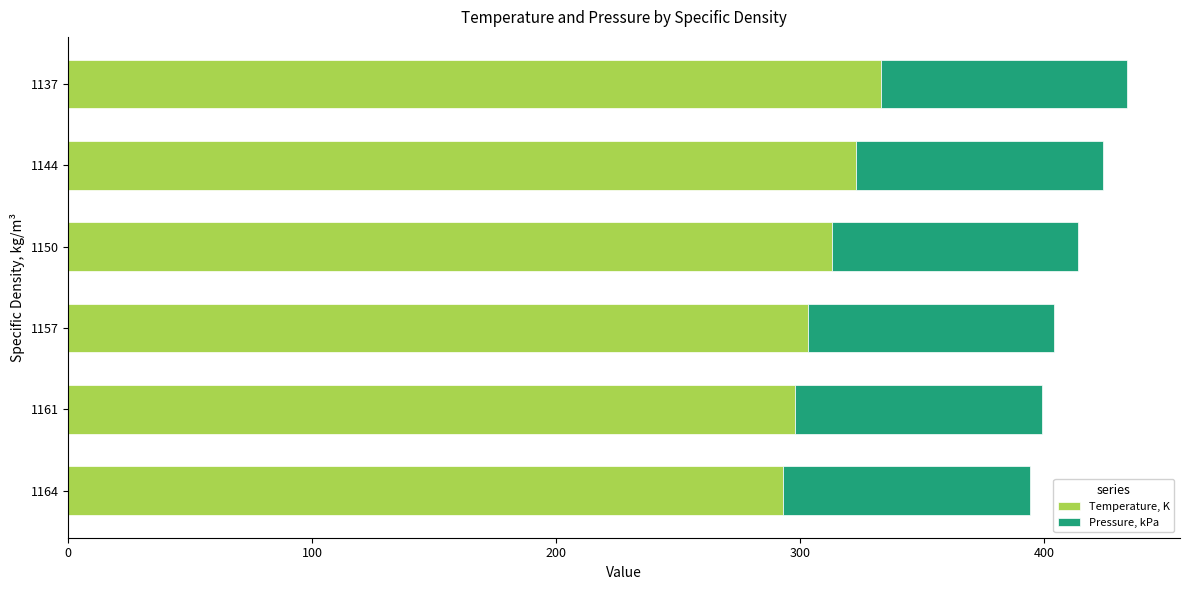

True or false: Temperature, K has a value of 298.1 at 1161.

True